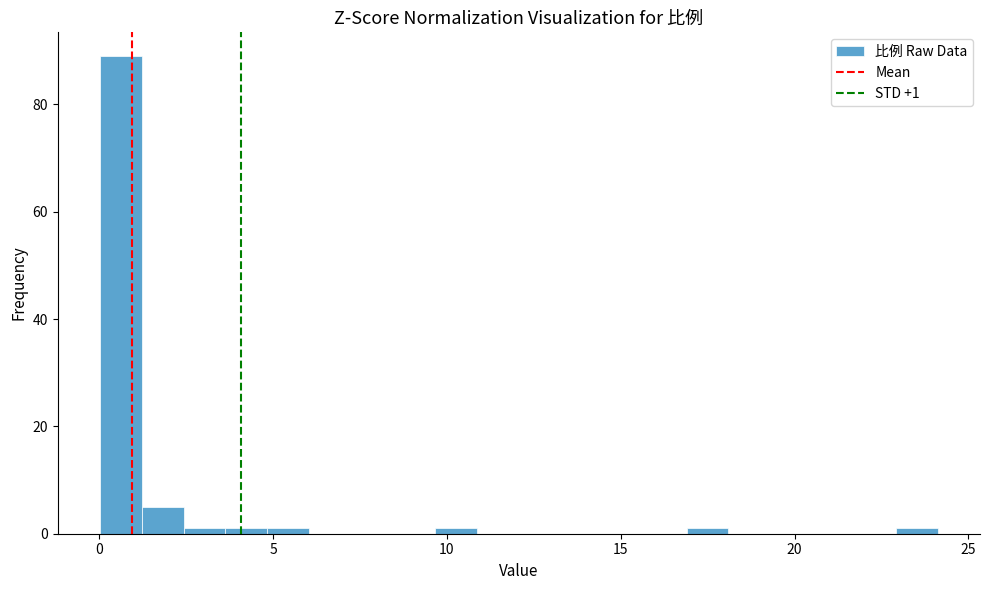

Read against the x-axis, roughly where is the centre of the tallest bar?

0.5